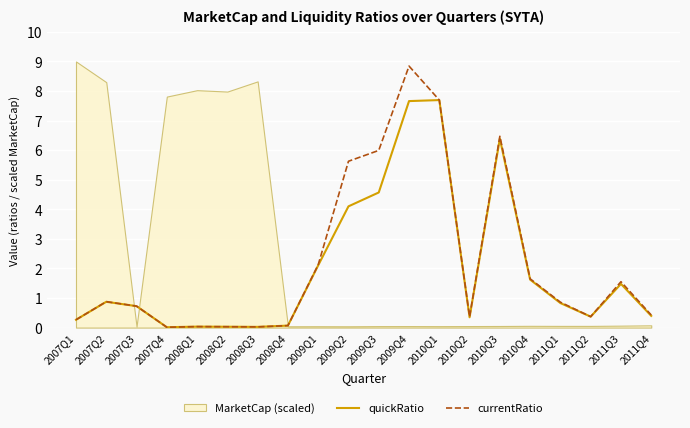

List the labels in order of currentRatio value, smallest first.

2007Q4, 2008Q3, 2008Q2, 2008Q1, 2008Q4, 2007Q1, 2010Q2, 2011Q2, 2011Q4, 2007Q3, 2011Q1, 2007Q2, 2011Q3, 2010Q4, 2009Q1, 2009Q2, 2009Q3, 2010Q3, 2010Q1, 2009Q4